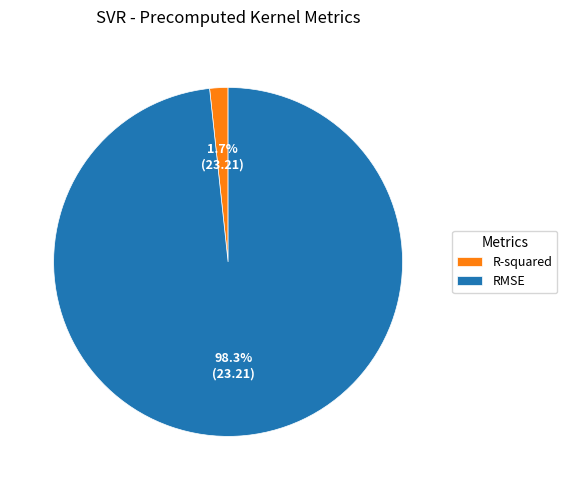

The RMSE slice represents 98% of the pie. True or false?

True